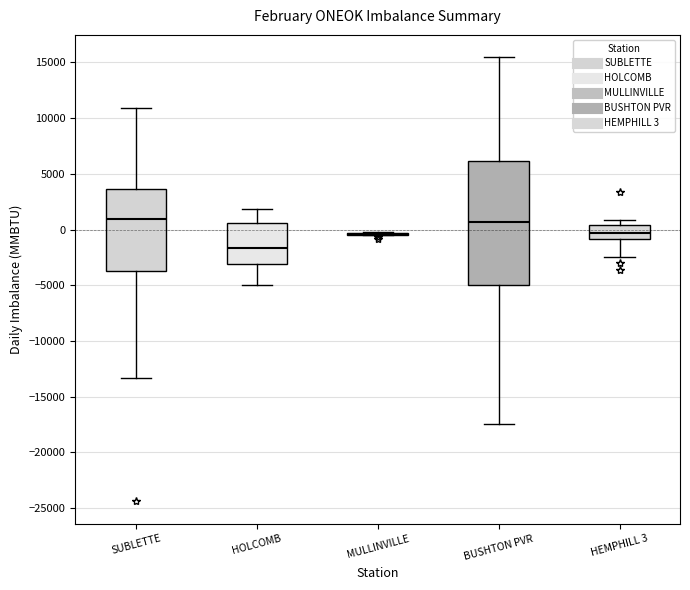

Comparing the boxes themselves (not the whiskers), which one is the tallest?

BUSHTON PVR